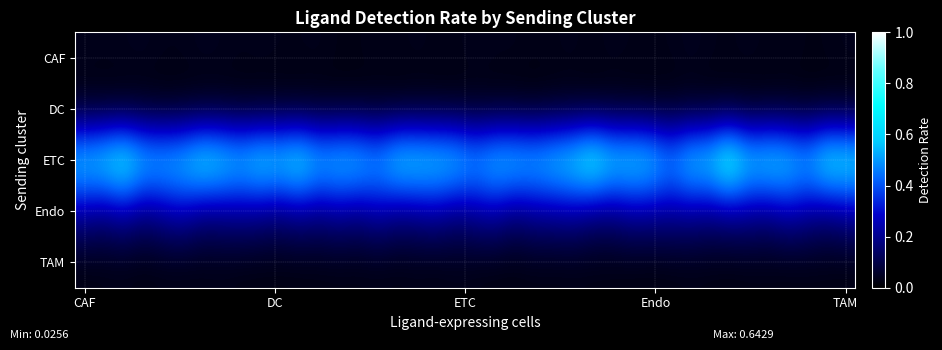

Reading left to right, what are all the values shown in this chart?

row_0: 0.0	0.0	0.0	0.0	0.0	0.0	0.0	0.0	0.0	0.0	0.0	0.0	0.0	0.0	0.0	0.0	0.0	0.0	0.0	0.0	0.0	0.0	0.0	0.0	0.0	0.0	0.0	0.0	0.0	0.0	0.0	0.0	0.0	0.0	0.0	0.0	0.0	0.0	0.0	0.0
row_1: 0.0	0.0	0.0	0.0	0.0	0.0	0.0	0.0	0.0	0.0	0.0	0.0	0.0	0.0	0.0	0.0	0.0	0.0	0.0	0.0	0.0	0.0	0.0	0.0	0.0	0.0	0.0	0.0	0.0	0.0	0.0	0.0	0.0	0.0	0.0	0.0	0.0	0.0	0.0	0.0
row_2: 0.6	0.7	0.7	0.6	0.6	0.6	0.7	0.7	0.6	0.7	0.6	0.7	0.6	0.6	0.6	0.5	0.7	0.7	0.6	0.6	0.6	0.6	0.6	0.6	0.6	0.7	0.8	0.7	0.7	0.6	0.5	0.6	0.6	0.8	0.6	0.7	0.6	0.6	0.7	0.7
row_3: 0.2	0.2	0.2	0.2	0.2	0.3	0.2	0.2	0.2	0.2	0.2	0.2	0.2	0.2	0.2	0.2	0.2	0.2	0.2	0.2	0.2	0.2	0.2	0.2	0.2	0.2	0.2	0.2	0.2	0.2	0.2	0.2	0.2	0.2	0.2	0.2	0.3	0.2	0.2	0.2
row_4: 0.0	0.0	0.0	0.0	0.0	0.0	0.0	0.0	0.0	0.0	0.0	0.0	0.0	0.0	0.0	0.0	0.0	0.0	0.0	0.0	0.0	0.0	0.0	0.0	0.0	0.0	0.0	0.0	0.0	0.0	0.0	0.0	0.0	0.0	0.0	0.0	0.0	0.0	0.0	0.0